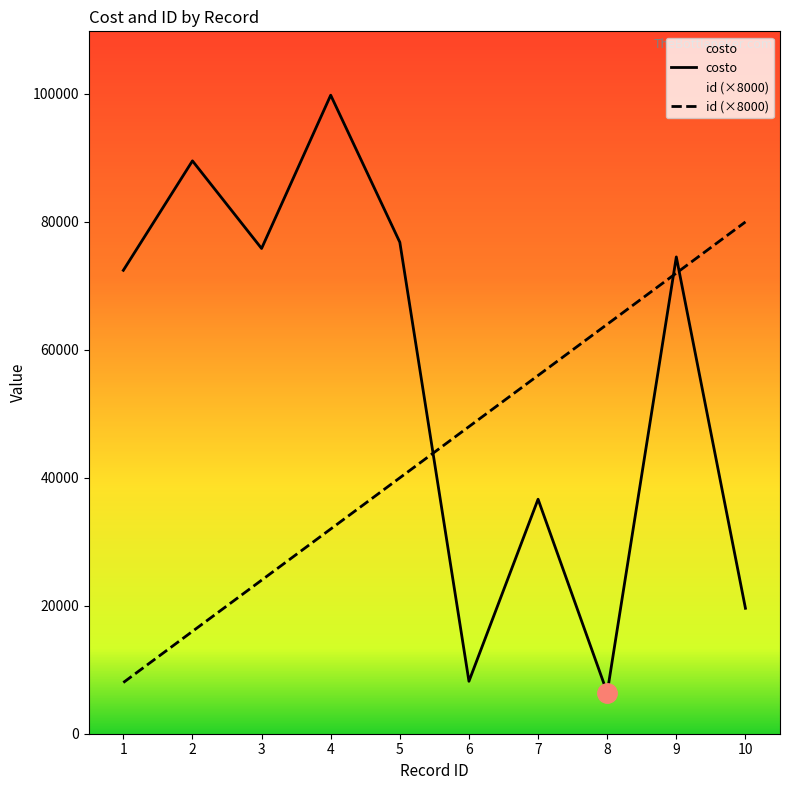

Where do id and costo first cross each other?

5 and 6